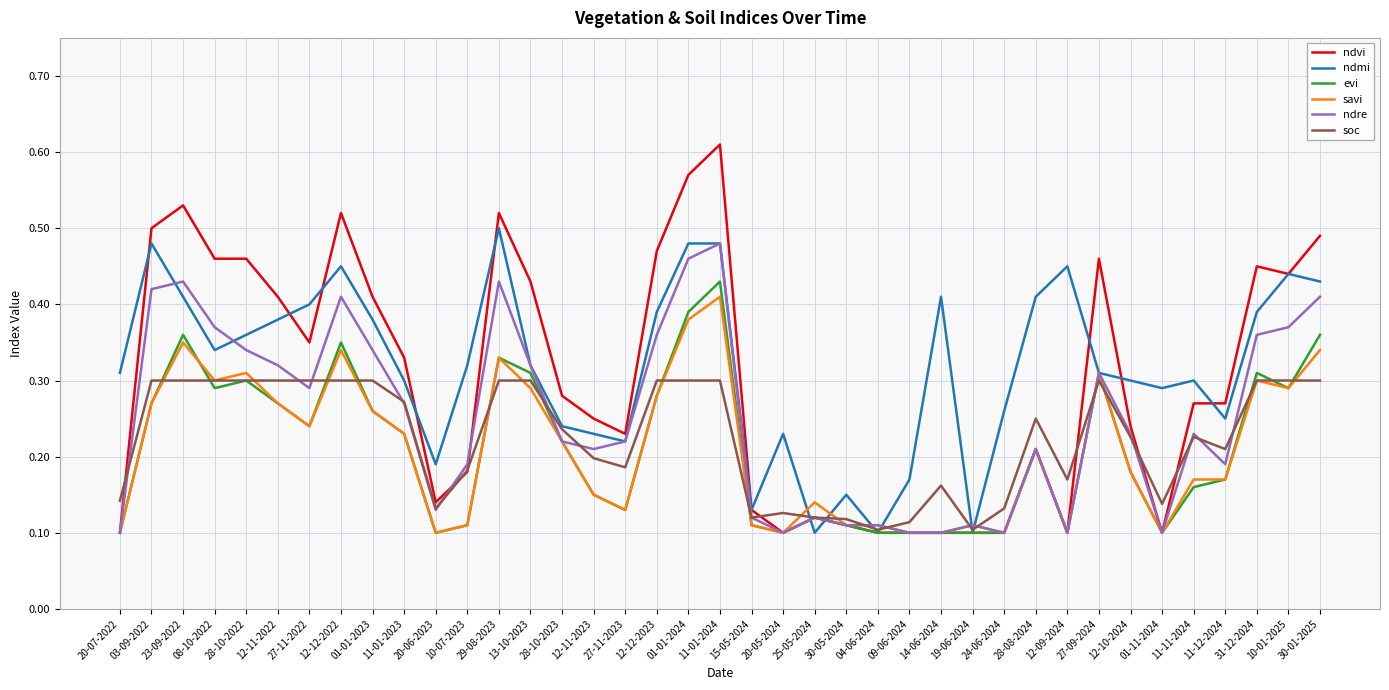

True or false: soc has a value of 0.3 at 27-09-2024.

True